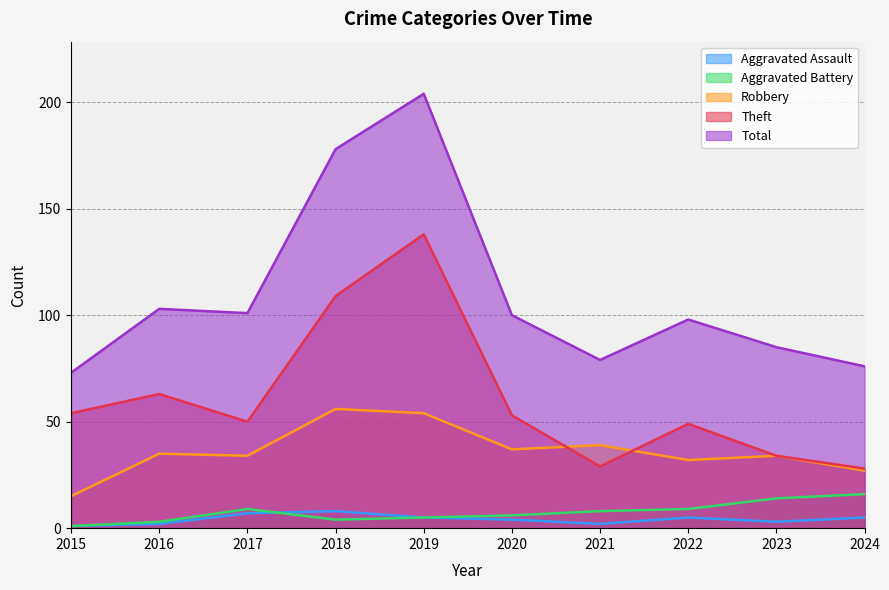

At how many categories does at least one series exceed 42?

10